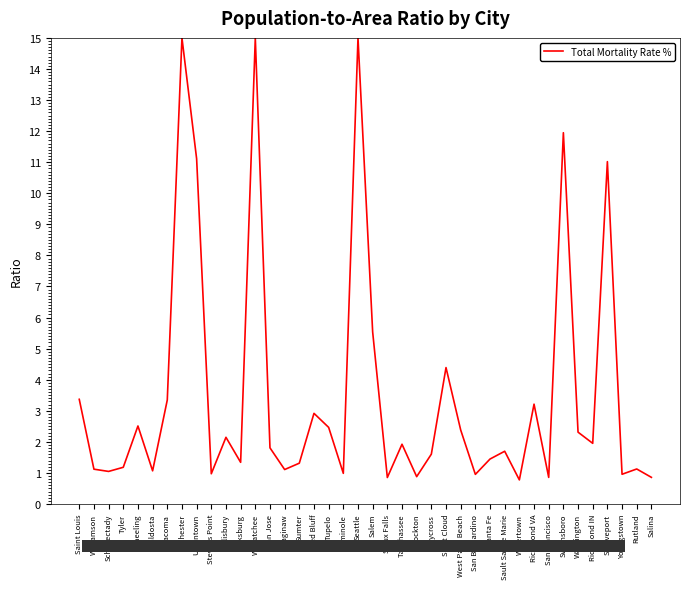

True or false: there are more than 1 points higher than both neighbors.

True